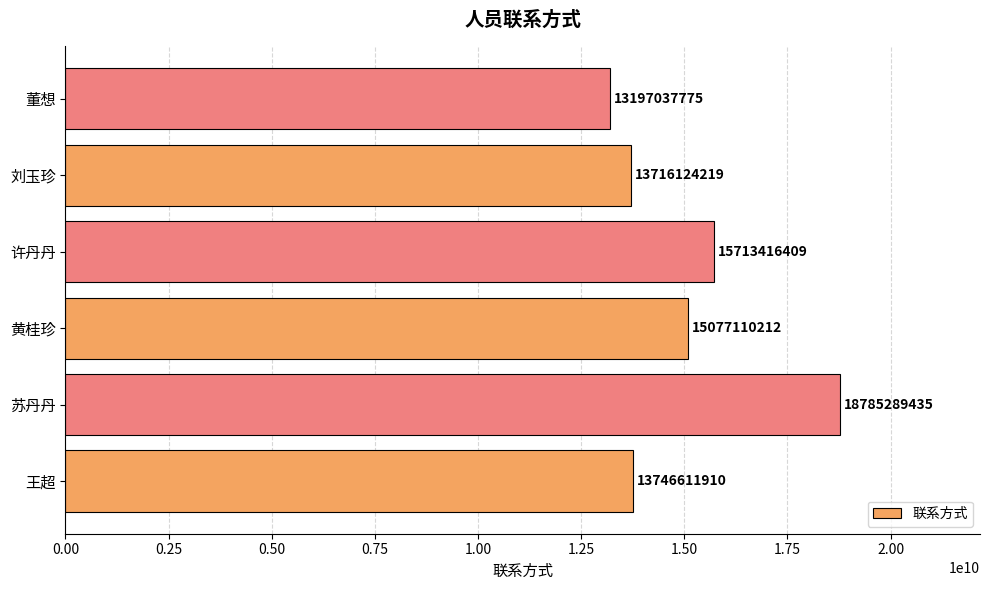

At which label is the value closest to 15991163605?

许丹丹